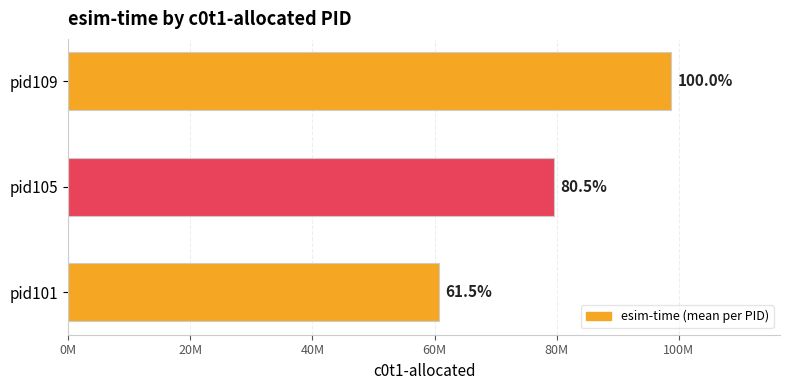

Does the chart contain any negative values?

No